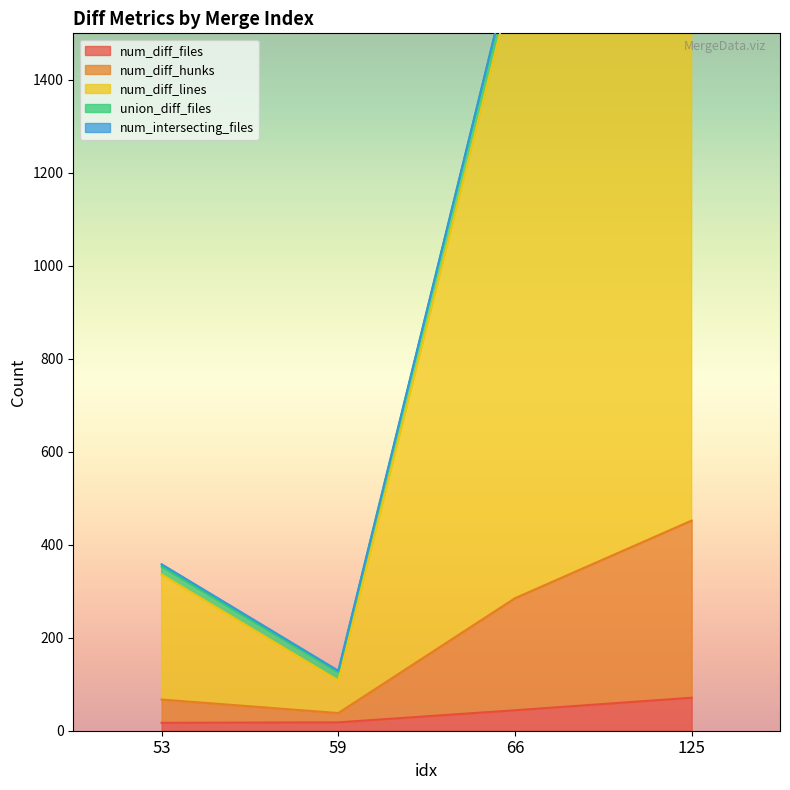

Where does the num_diff_lines series first go above 1629?

125